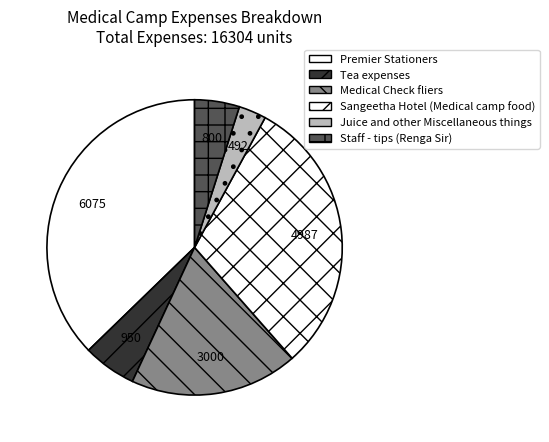

Does any single category account for the majority?

No